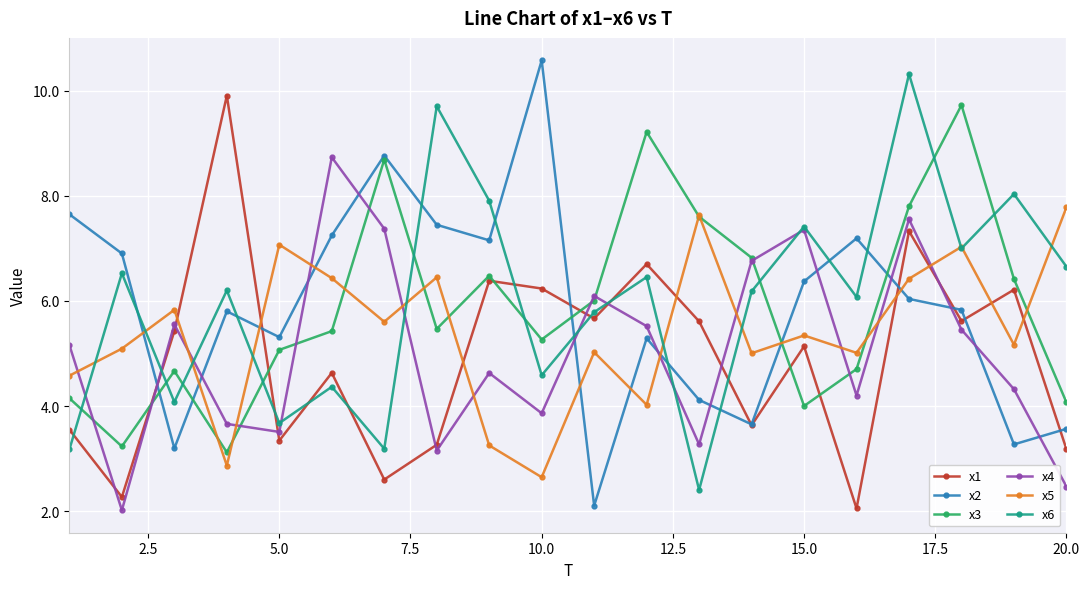

What is the value of the x1 point at the 8th from the left?

3.3